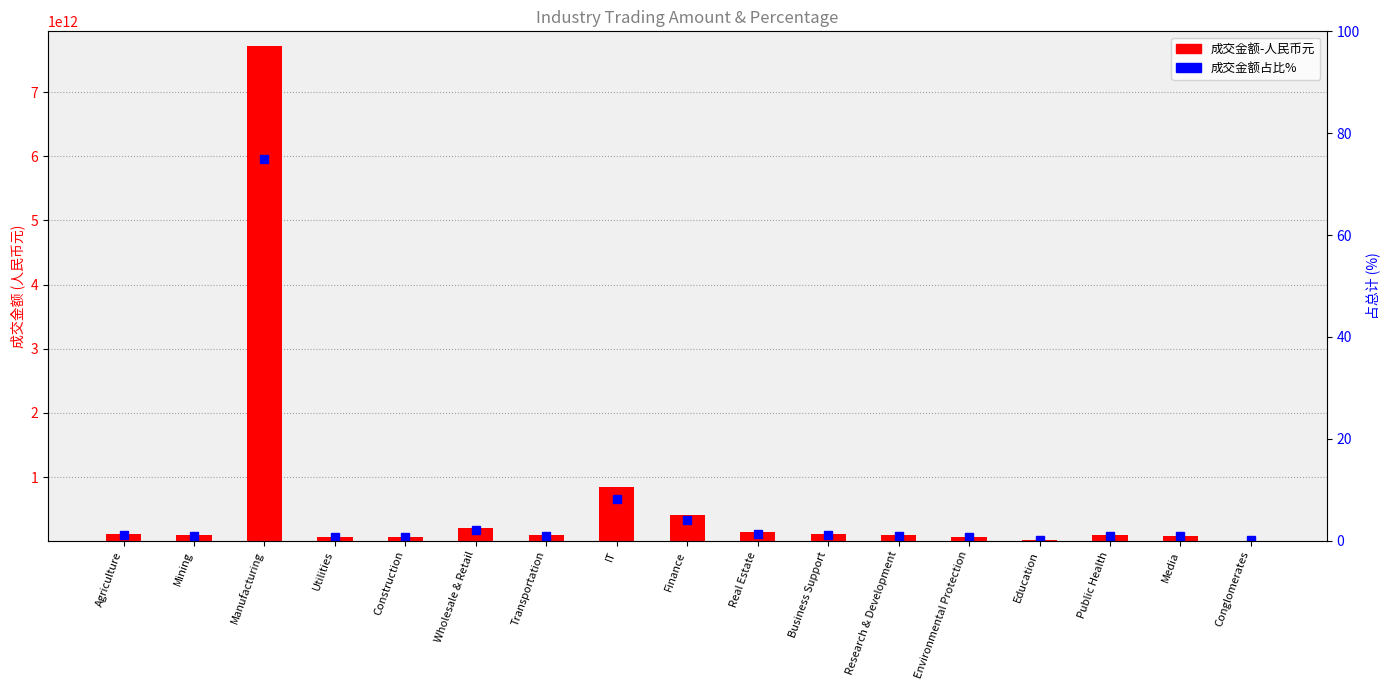

What are all the series names shown in the legend?

成交金额-人民币元, 成交金额占比%